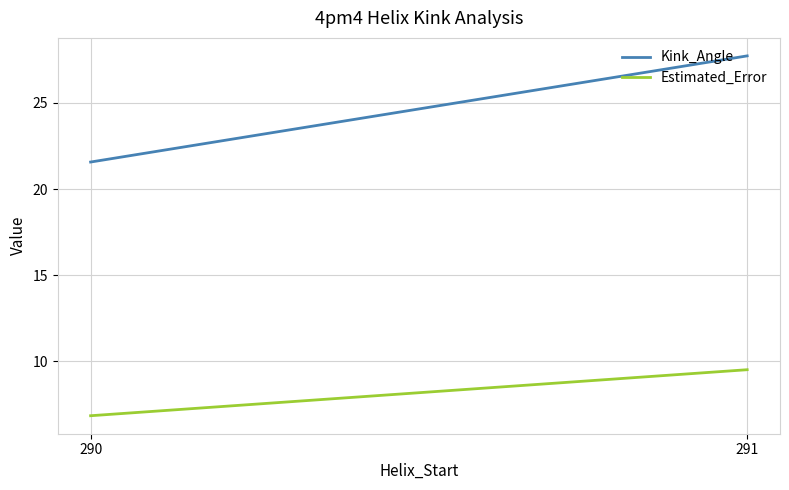

What is the sum of the Estimated_Error values at 290 and 291?

16.4